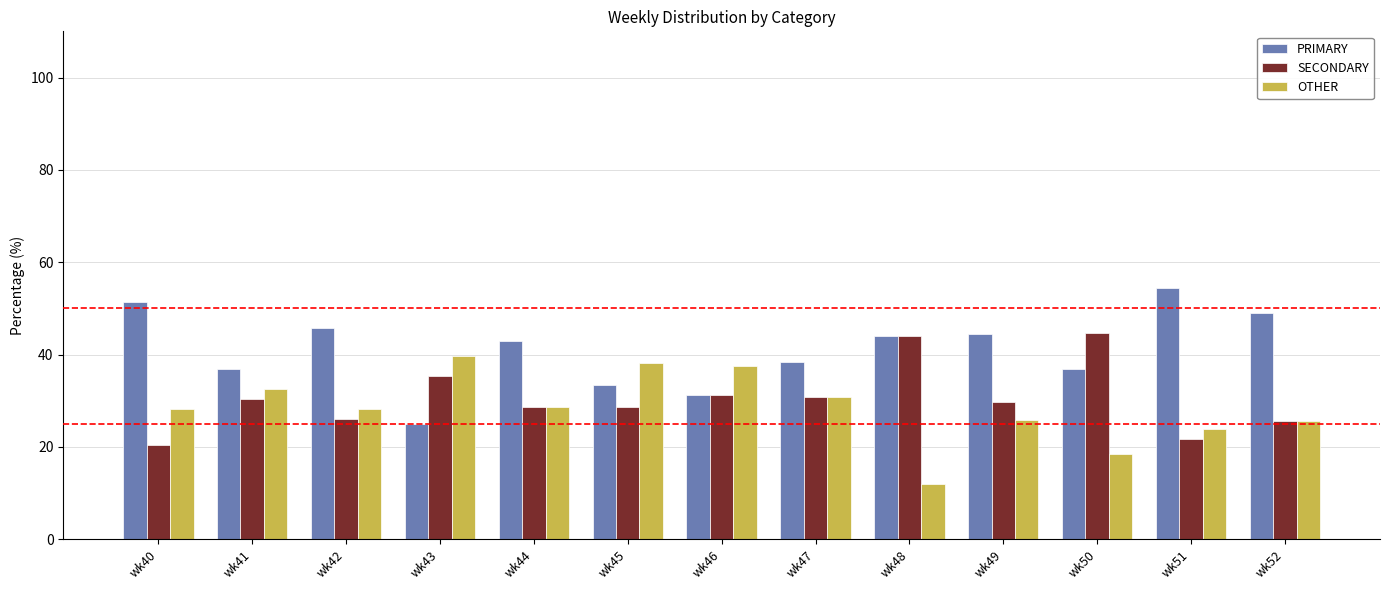

Which series has the largest range (max minus min)?

PRIMARY